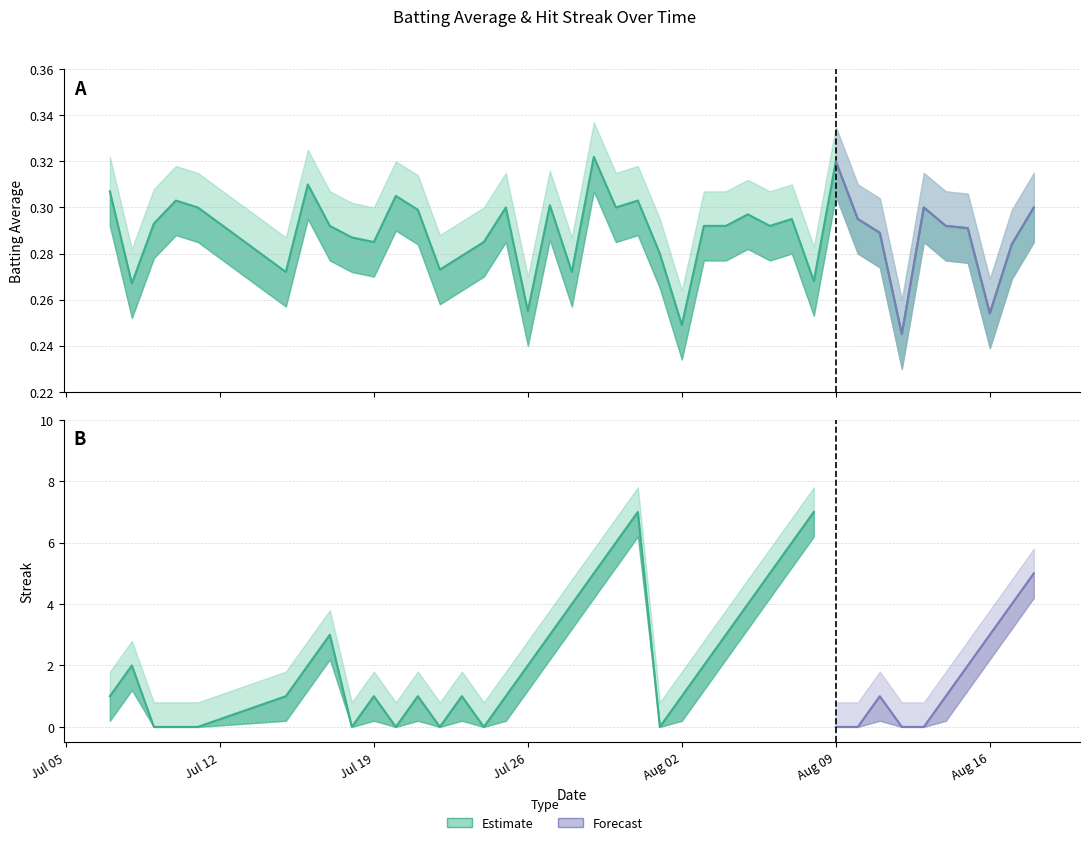

Reading right to left, extract all data points from this chart.

0.3	0.3	0.3	0.3	0.3	0.3	0.2	0.3	0.3	0.3	0.3	0.3	0.3	0.3	0.3	0.3	0.2	0.3	0.3	0.3	0.3	0.3	0.3	0.3	0.3	0.3	0.3	0.3	0.3	0.3	0.3	0.3	0.3	0.3	0.3	0.3	0.3	0.3	0.3	0.3